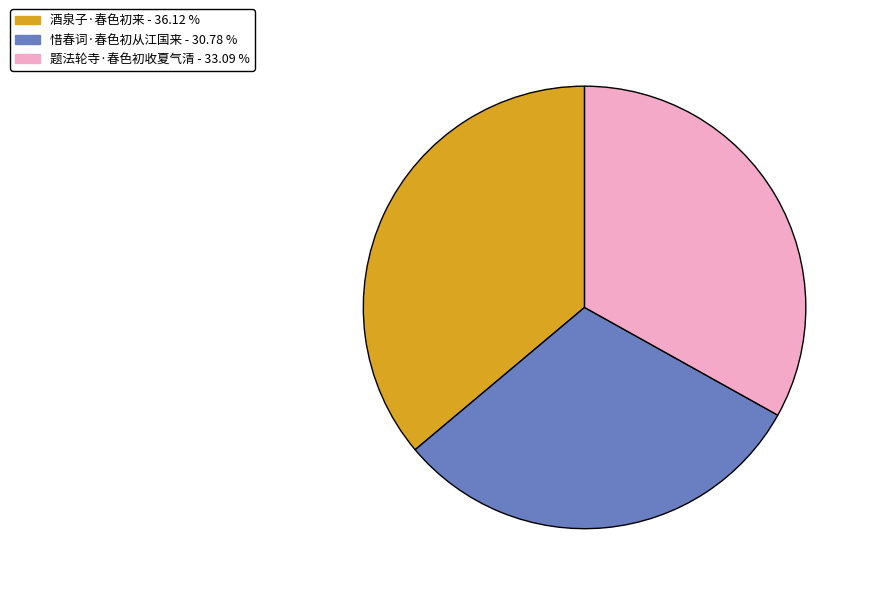

How many segments does this pie chart have?

3